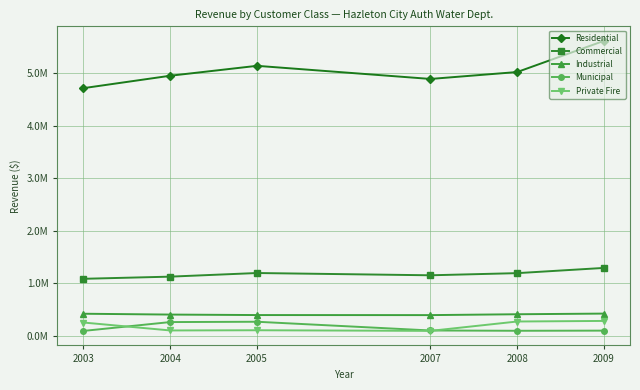

Reading right to left, transcribe all the data shown in this chart.

Residential: 2009=5621549.4	2008=5026768.9	2007=4894671.1	2005=5145031.0	2004=4956016.0	2003=4719420.0
Commercial: 2009=1291000.0	2008=1191359.6	2007=1150360.5	2005=1193642.0	2004=1124550.0	2003=1083363.0
Industrial: 2009=420000.0	2008=407368.1	2007=390972.2	2005=391996.0	2004=401174.0	2003=417142.0
Municipal: 2009=95000.0	2008=92234.3	2007=97743.0	2005=264331.0	2004=258211.0	2003=89608.0
Private Fire: 2009=280000.0	2008=269016.7	2007=90224.4	2005=102190.0	2004=98370.0	2003=249526.0